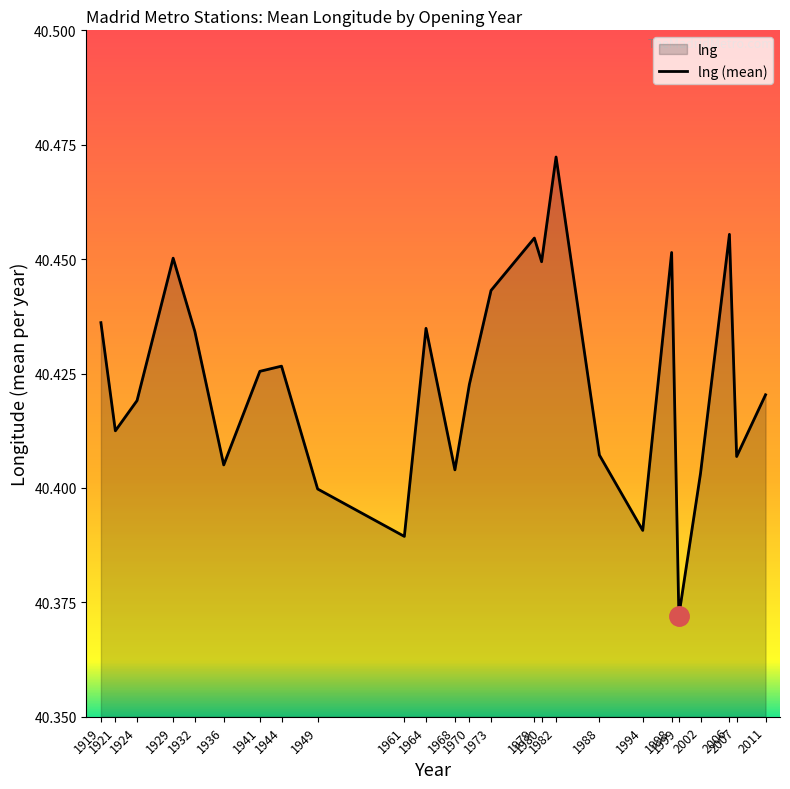

What is the average value?

40.4